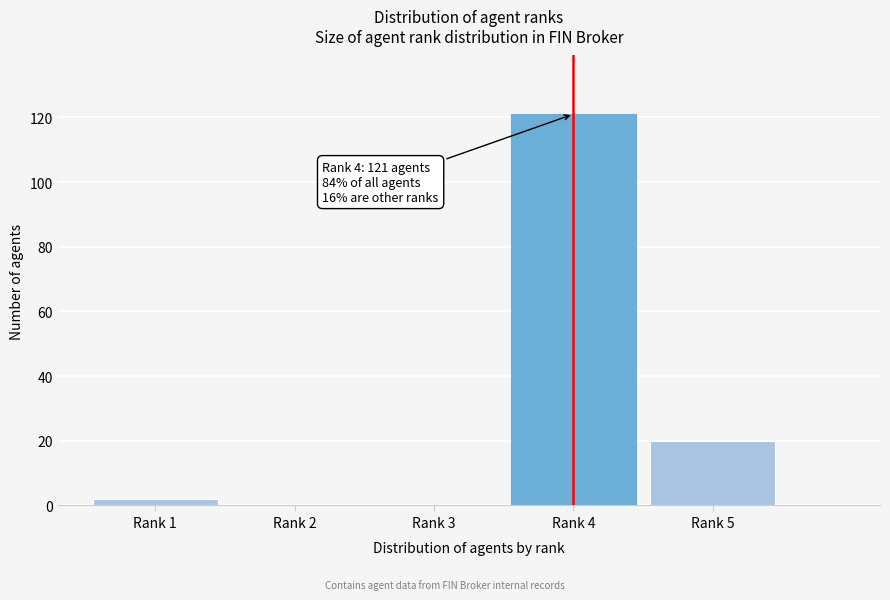

Reading left to right, what are all the values shown in this chart?

Rank 1=2	Rank 2=0	Rank 3=0	Rank 4=121	Rank 5=20